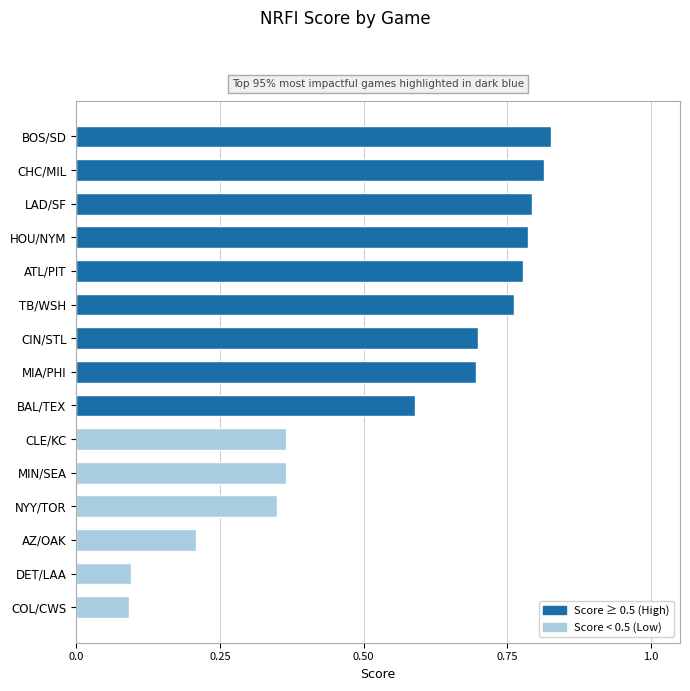

What is the average value?

0.5